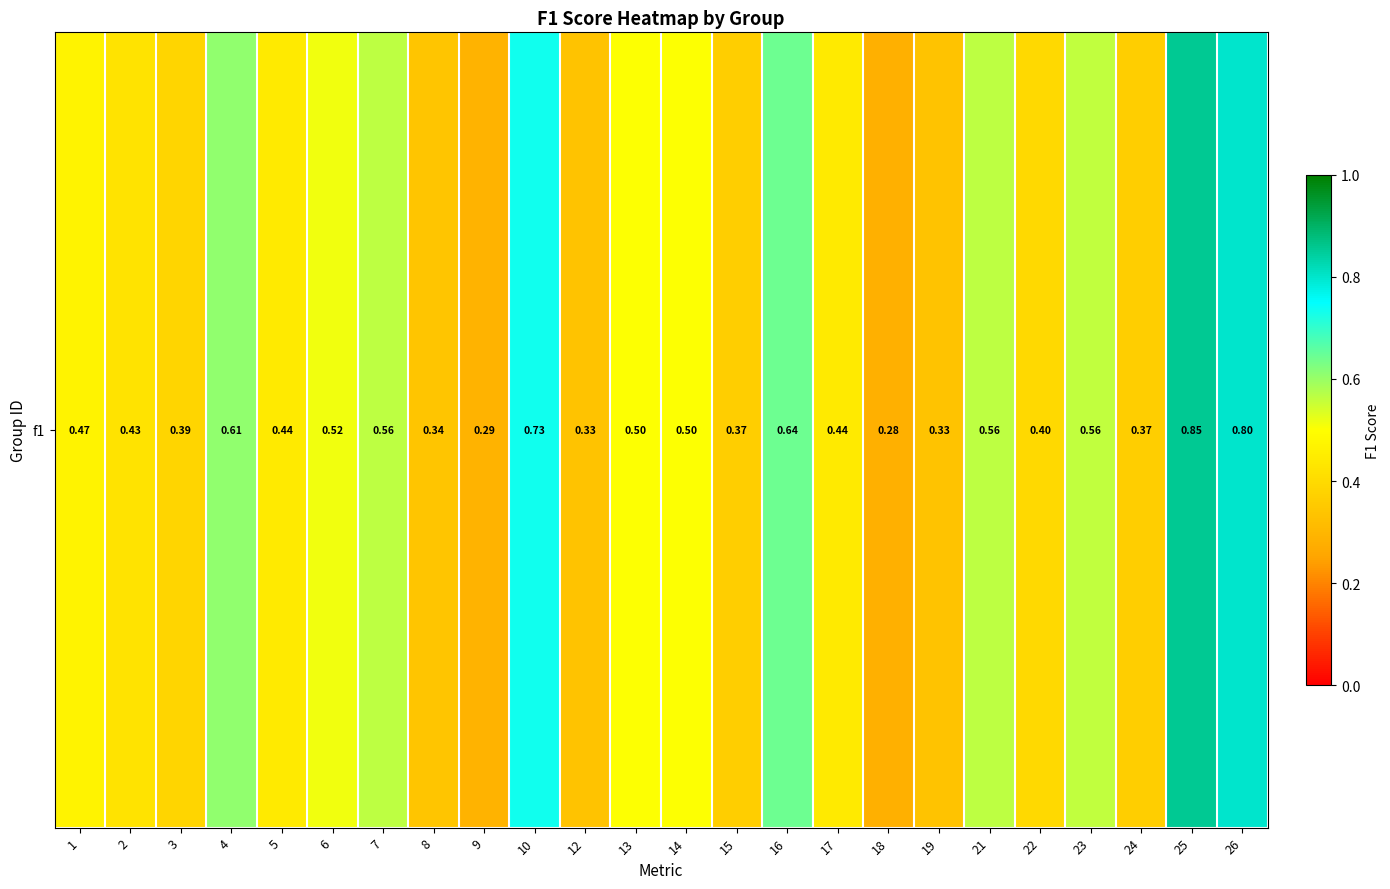

List the labels in order of value, largest first.

25, 26, 10, 16, 4, 7, 21, 23, 6, 14, 13, 1, 5, 17, 2, 22, 3, 24, 15, 8, 12, 19, 9, 18